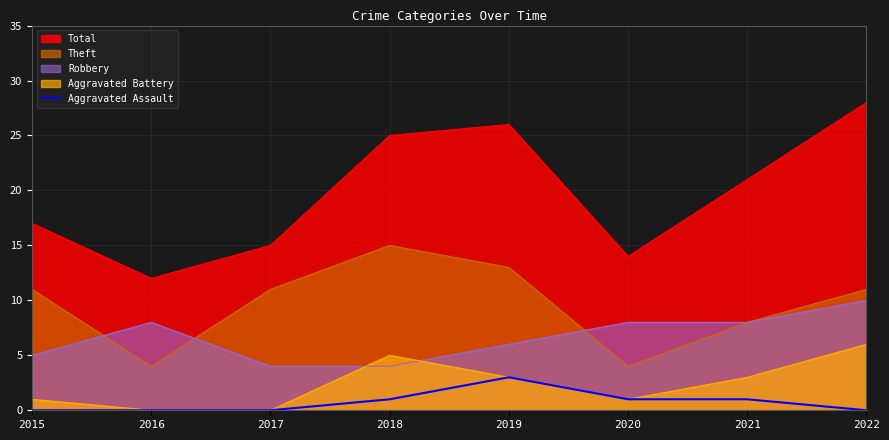

What is the spread (max minus min) of values at 2018?

24